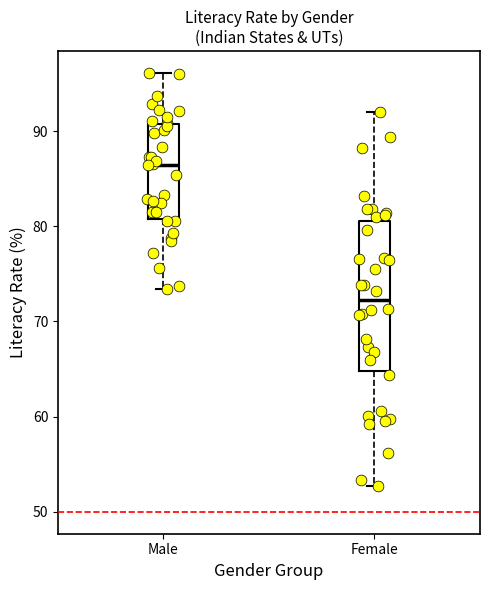

Reading left to right, read every box against the y-axis: the position of its median line, the range the box covers, and the ends of its whiskers. The values are not printed on the chart, so give them approximately, as read against the axis.

Male: median 86, box 81 to 91, whiskers 73 to 96
Female: median 72, box 65 to 81, whiskers 53 to 92